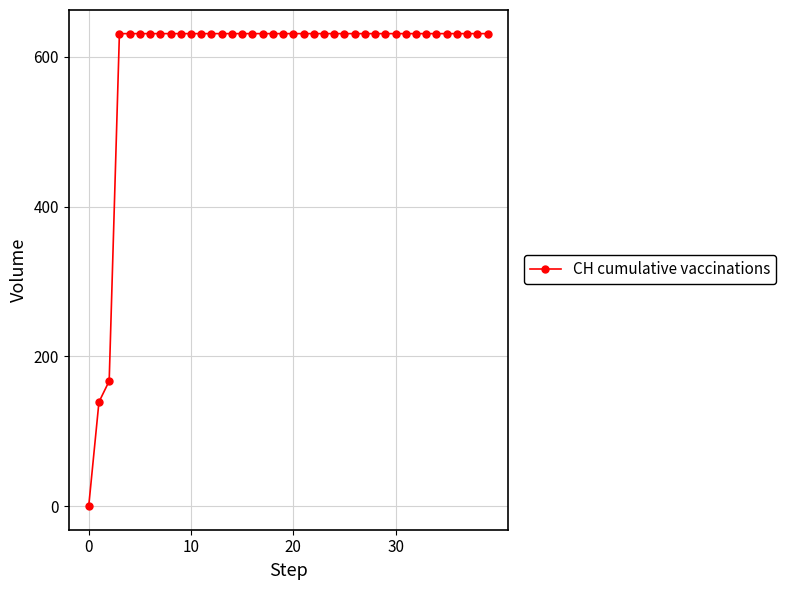

What is the maximum value shown in the chart?

631